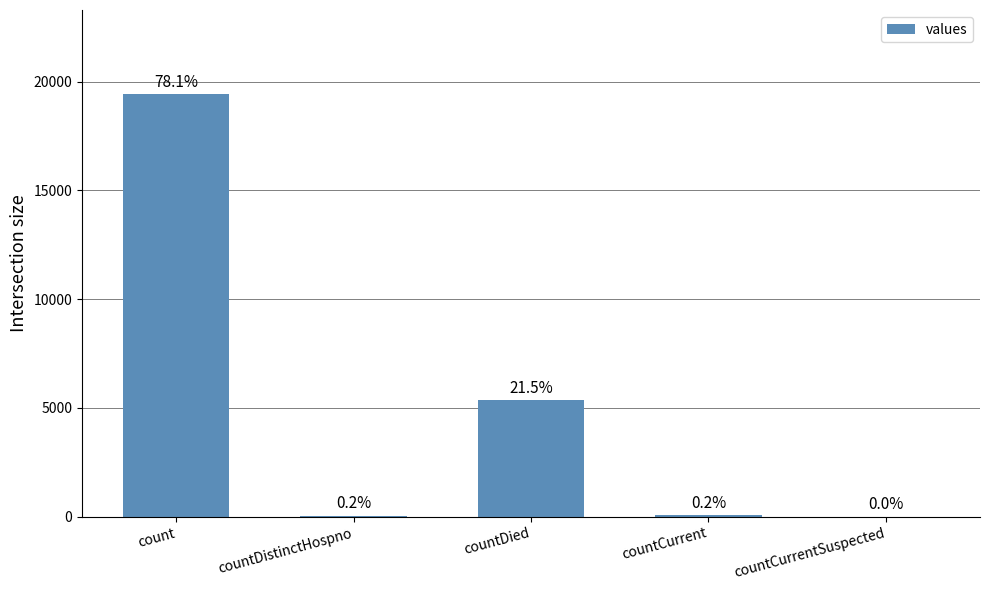

What is the maximum value shown in the chart?

19420